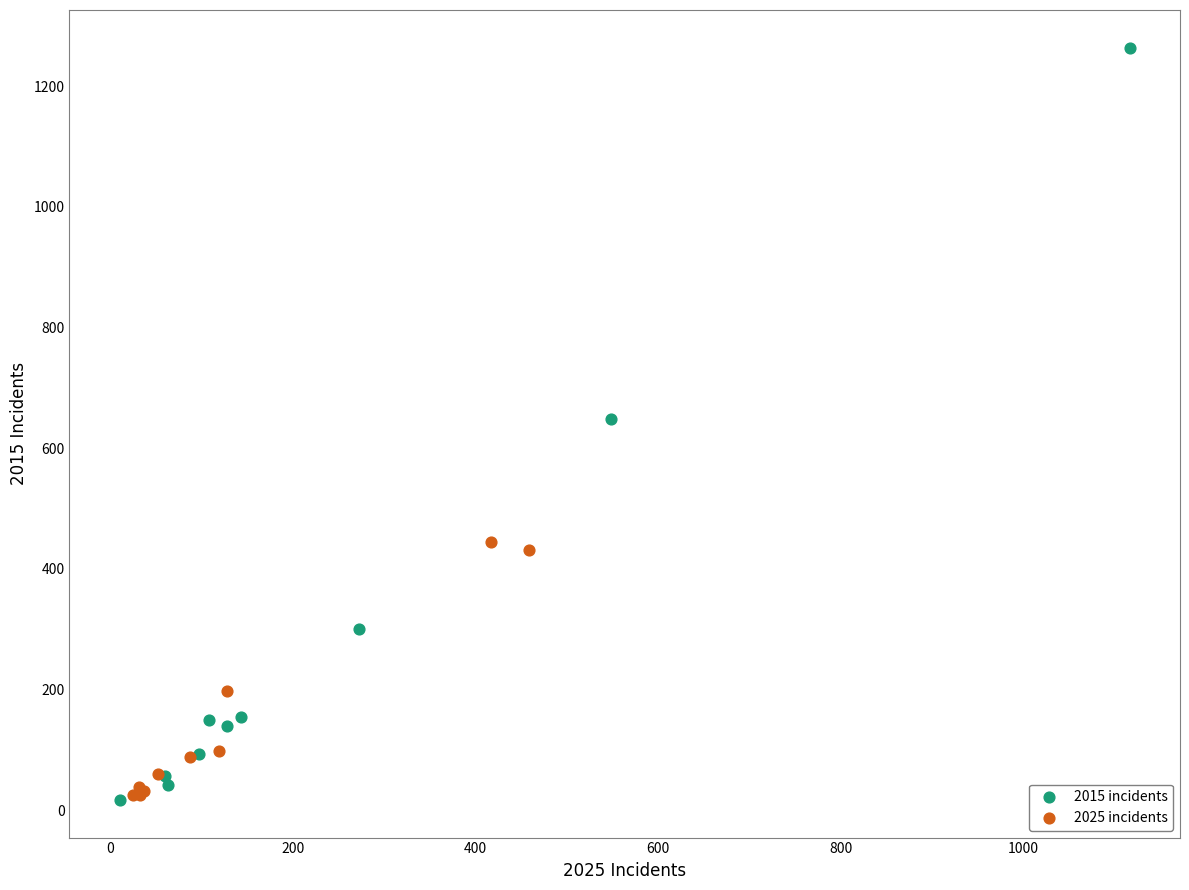

Which series reaches the maximum Y coordinate?

2015 incidents